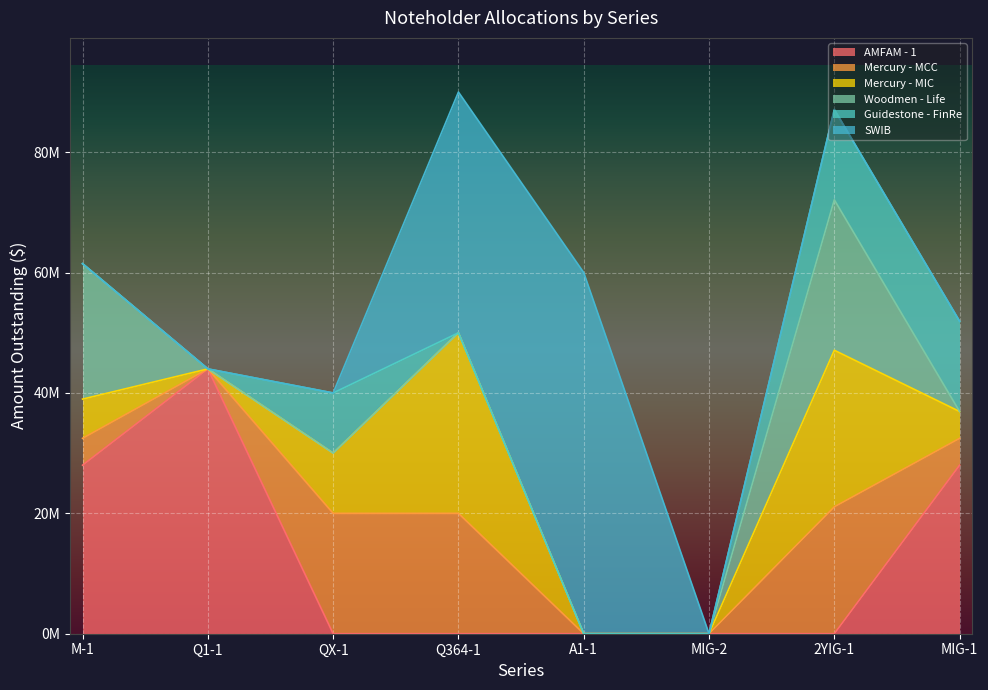

Which label corresponds to the largest value in the chart?

A1-1